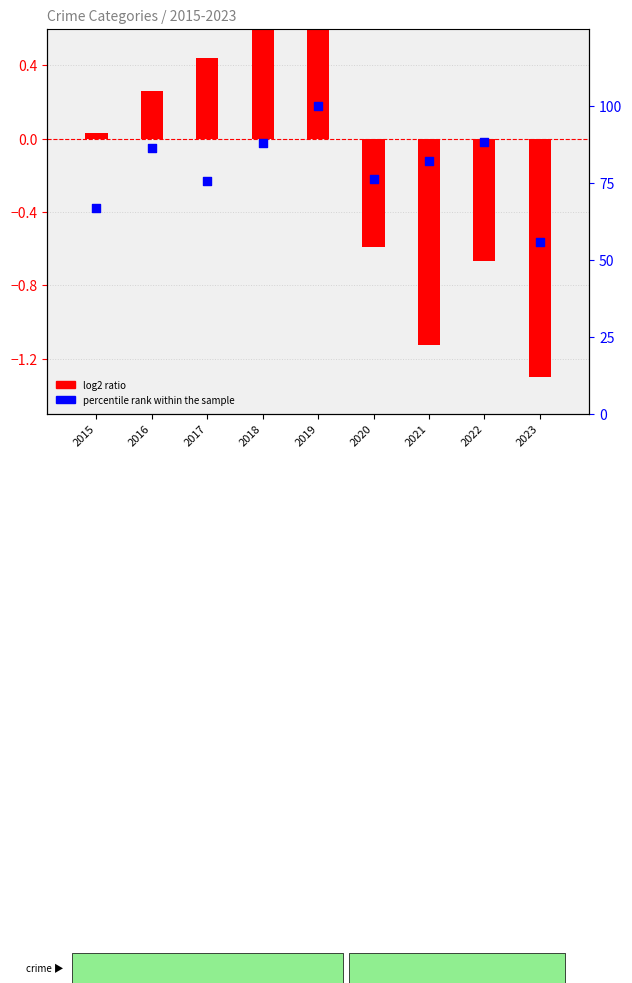

At how many categories does at least one series exceed 40?

9